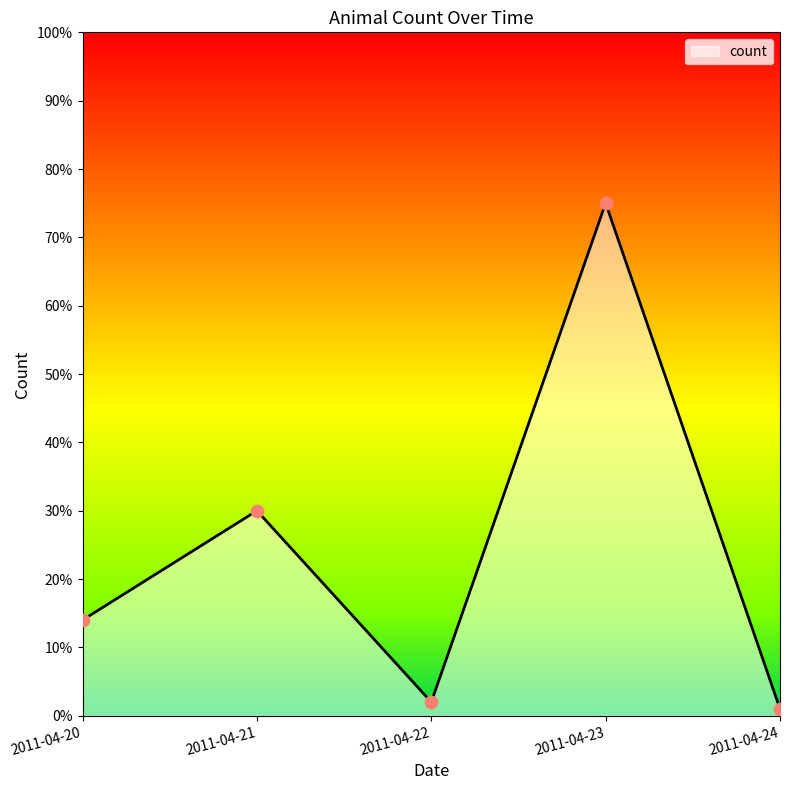

Which has a higher value, 2011-04-20 or 2011-04-22?

2011-04-20